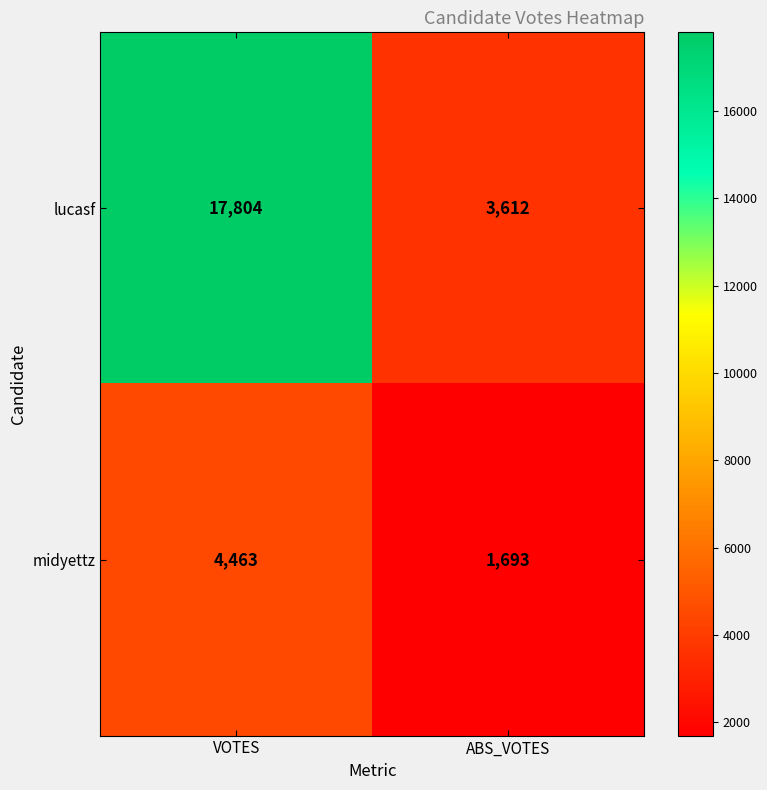

What is the highest value of the midyettz series?

4463